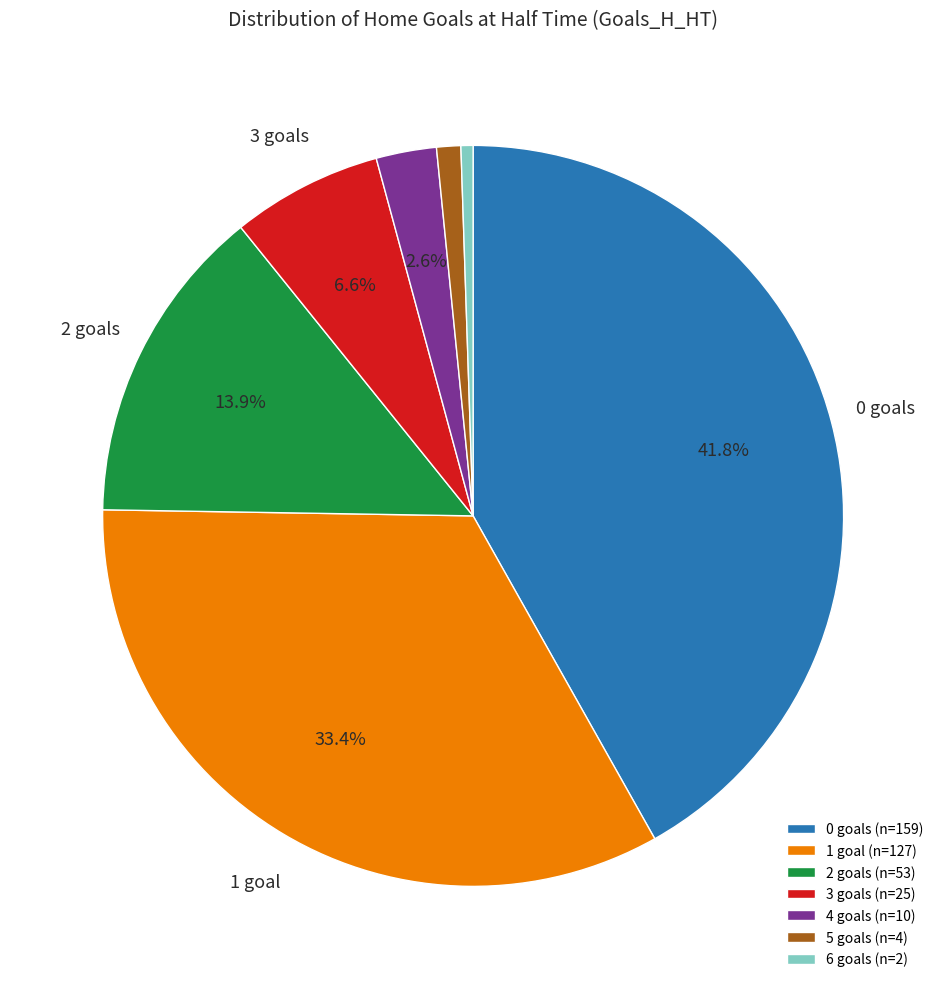

Is there any slice that represents more than half of the pie?

No